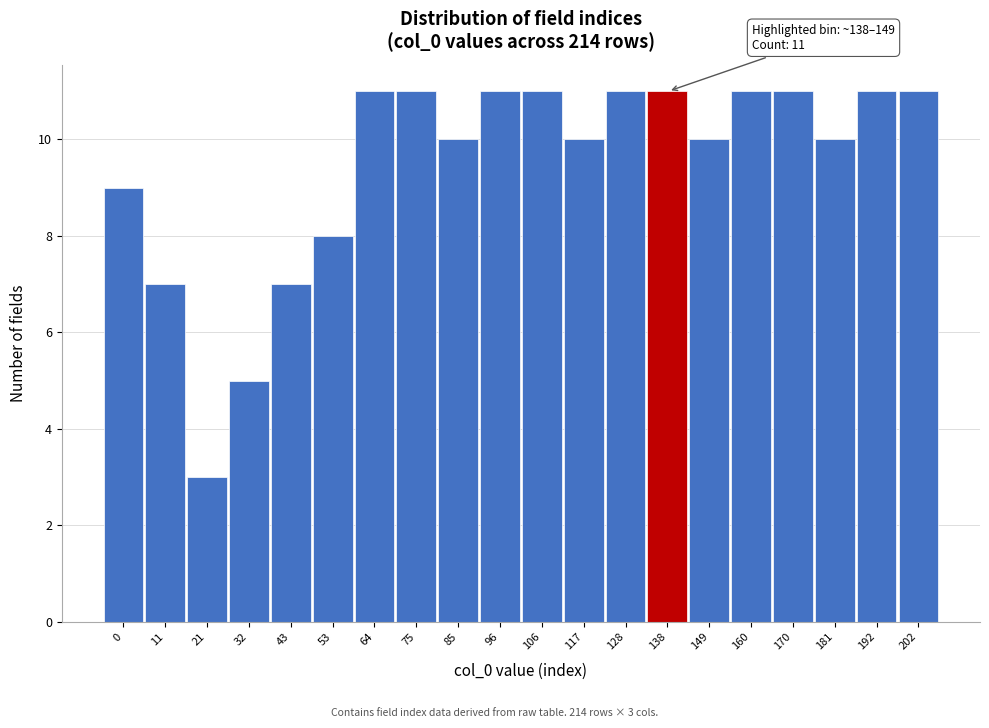

Reading right to left, extract all data points from this chart.

202=11	192=11	181=10	170=11	160=11	149=10	138=11	128=11	117=10	106=11	96=11	85=10	75=11	64=11	53=8	43=7	32=5	21=3	11=7	0=9